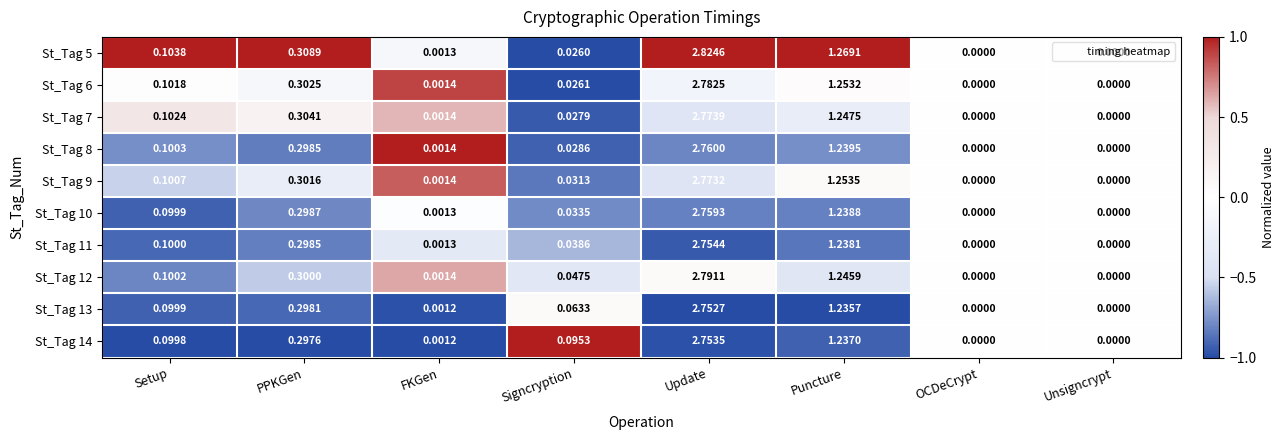

Which series has the widest spread of values?

St_Tag 5